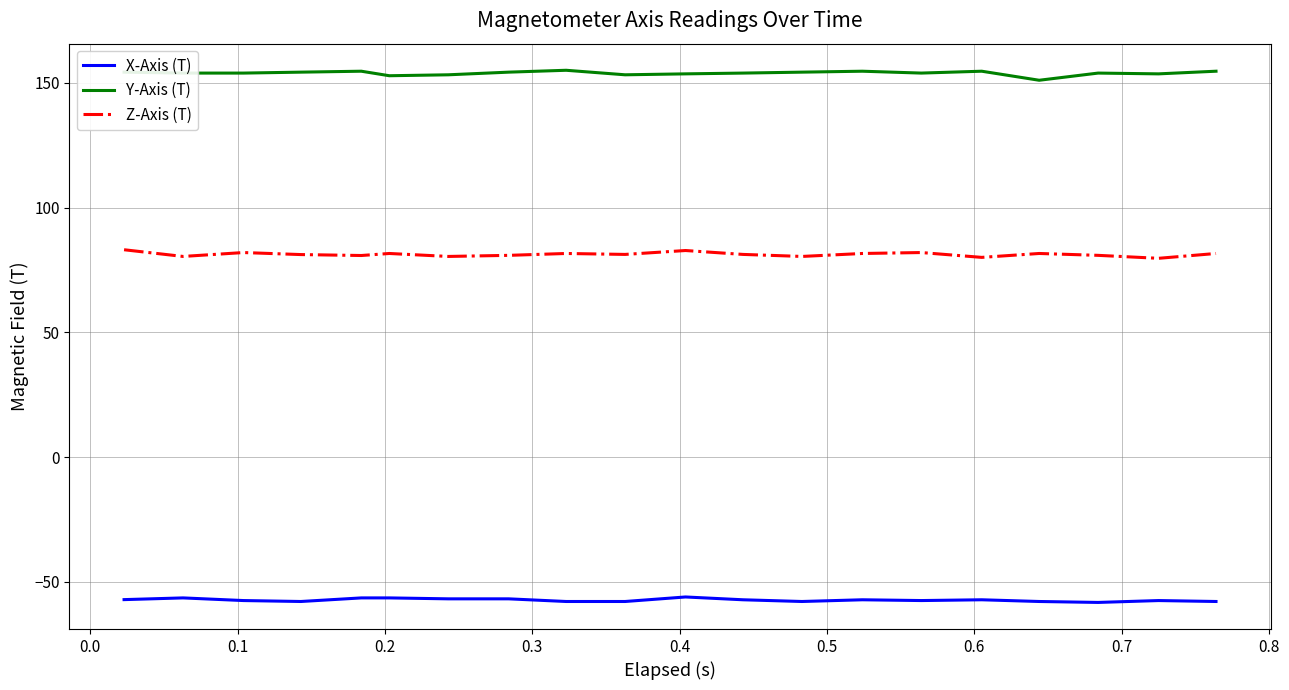

True or false: Y-Axis (T) and Z-Axis (T) cross at least once.

False